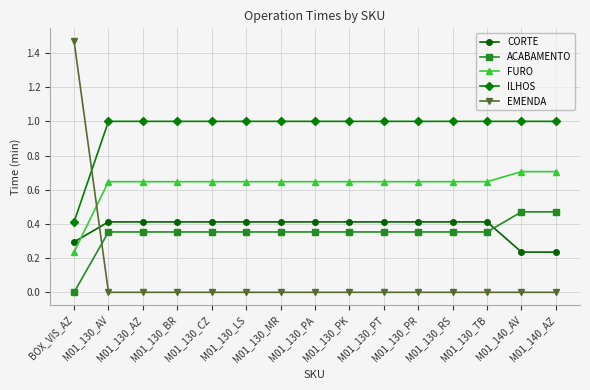

Which series has the widest spread of values?

EMENDA